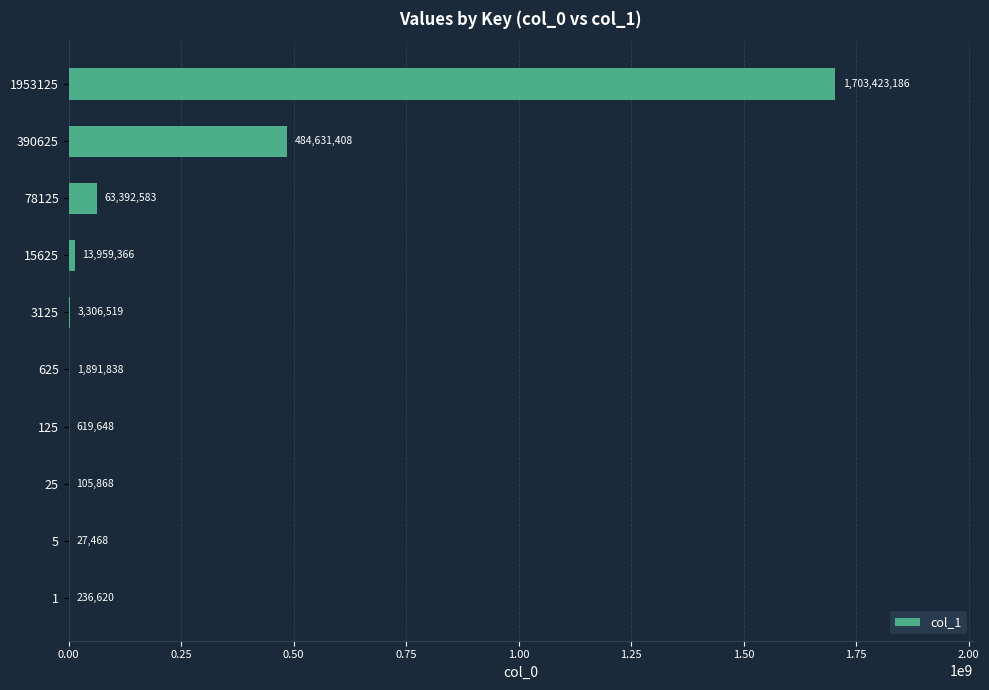

What is the maximum value shown in the chart?

1703423186